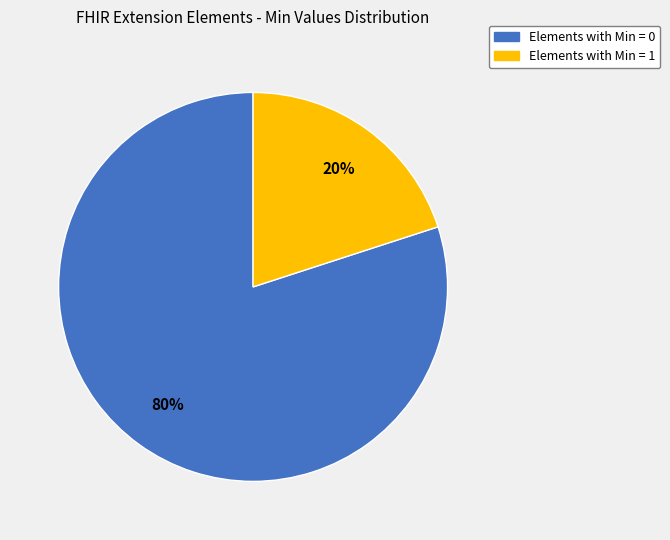

Count the number of slices in the pie.

2